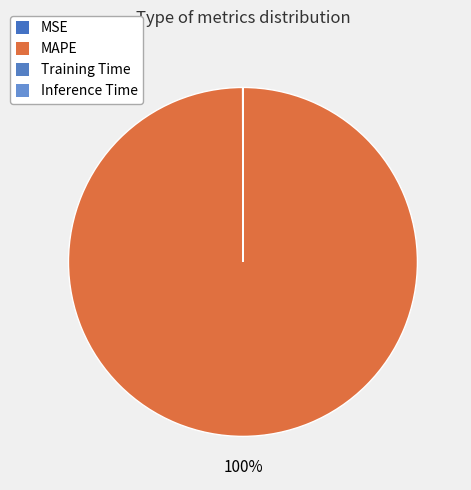

Which category accounts for the majority?

MAPE